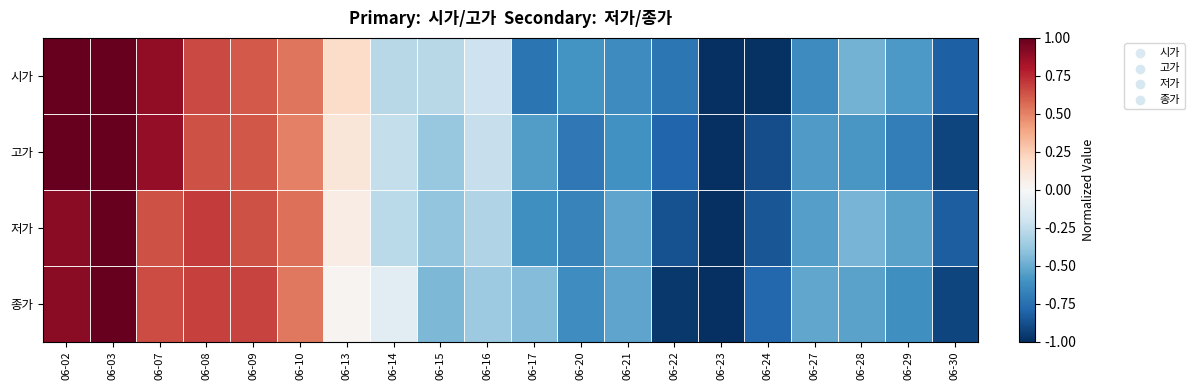

Rank the series at 06-21 from lowest to highest value.

시가, 고가, 종가, 저가